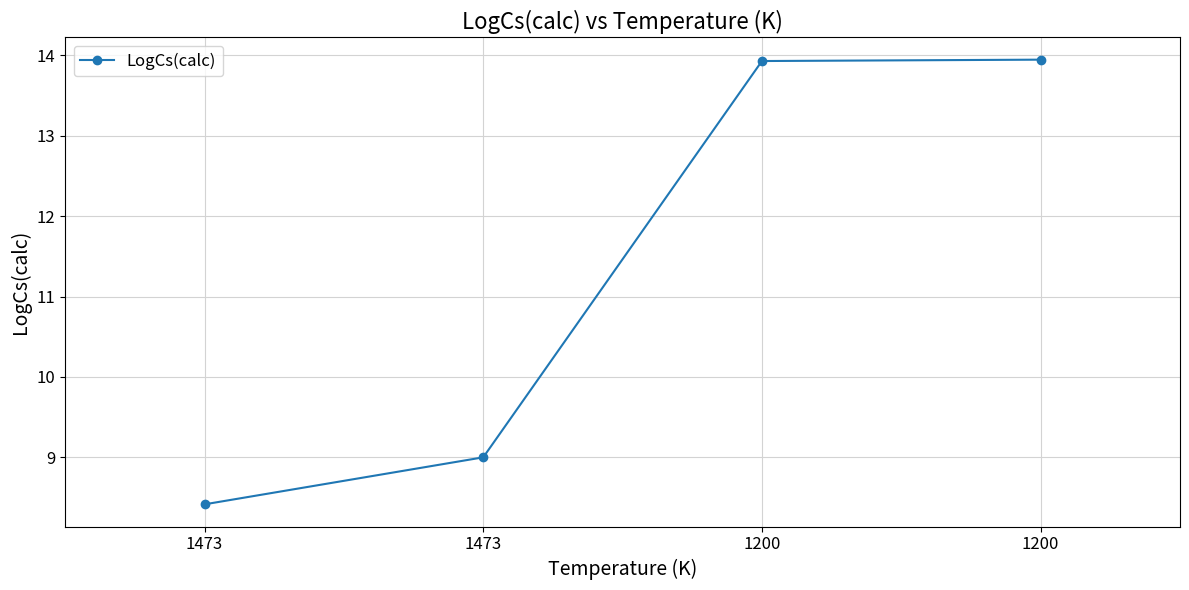

What is the greatest value displayed?

13.9